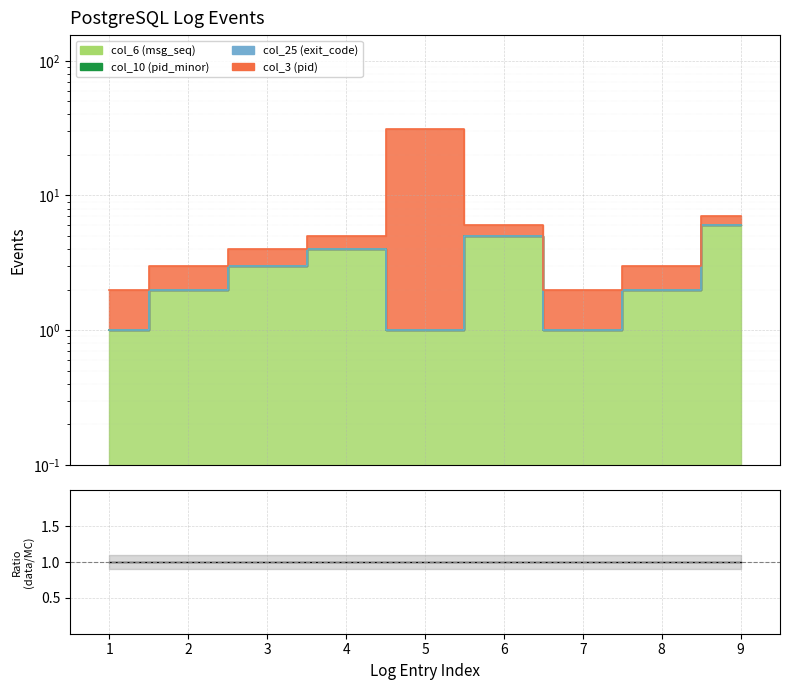

Which series has the largest total across all categories?

col_3 (pid)